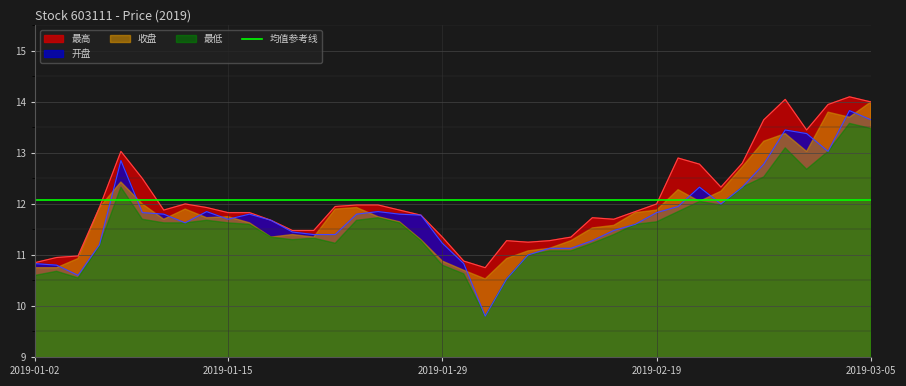

Which series changed the most between 2019-01-18 and 2019-02-22?

最高